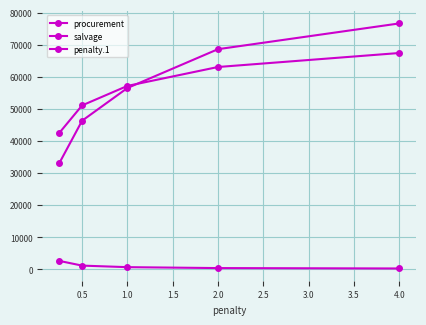

Count the number of categories in the chart.

5